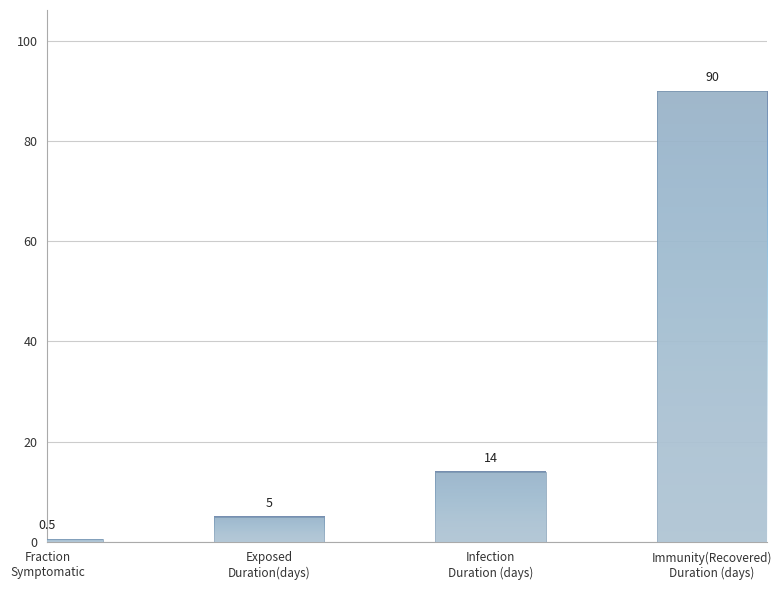

What position from the right is Fraction
Symptomatic?

4